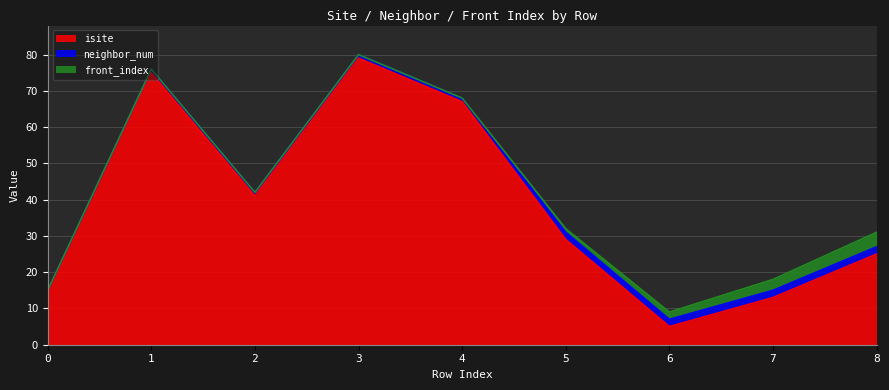

Which series has the largest total across all categories?

isite